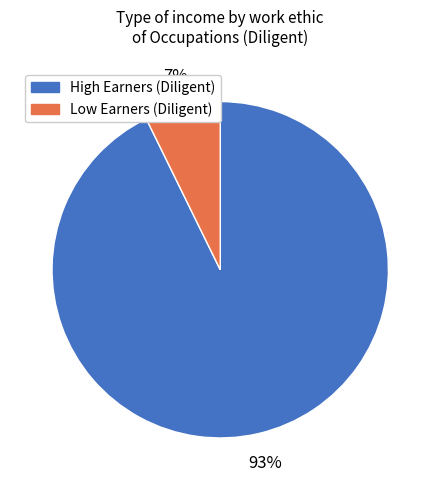

Is there any slice that represents more than half of the pie?

Yes